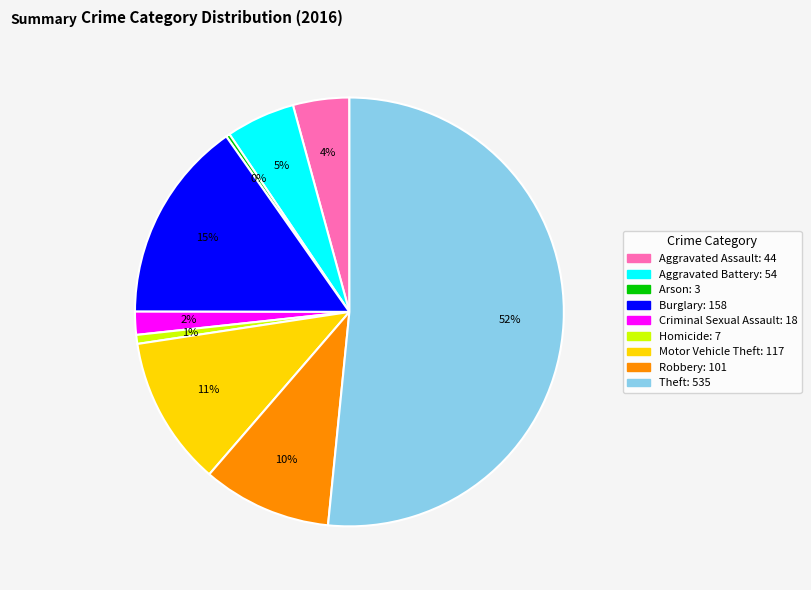

To the nearest percent, what percentage of the pie is Burglary?

15%